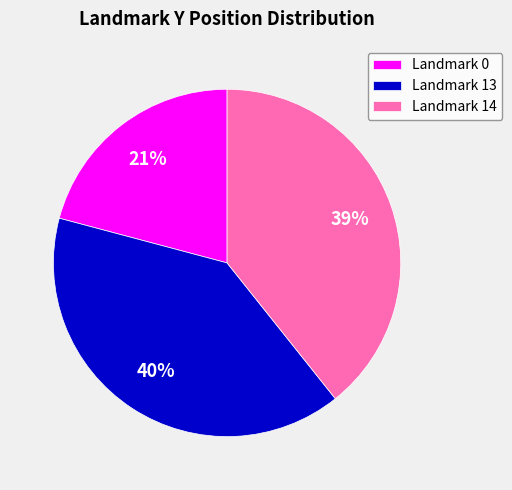

Is there a majority slice in this chart?

No